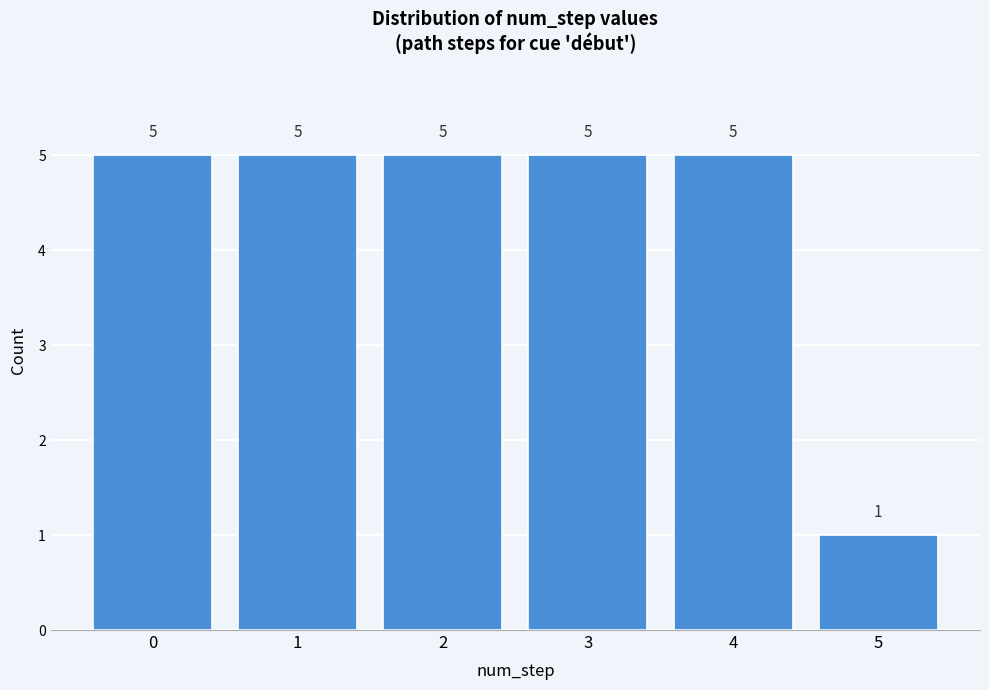

Reading left to right, list all the values displayed in this chart.

5	5	5	5	5	1